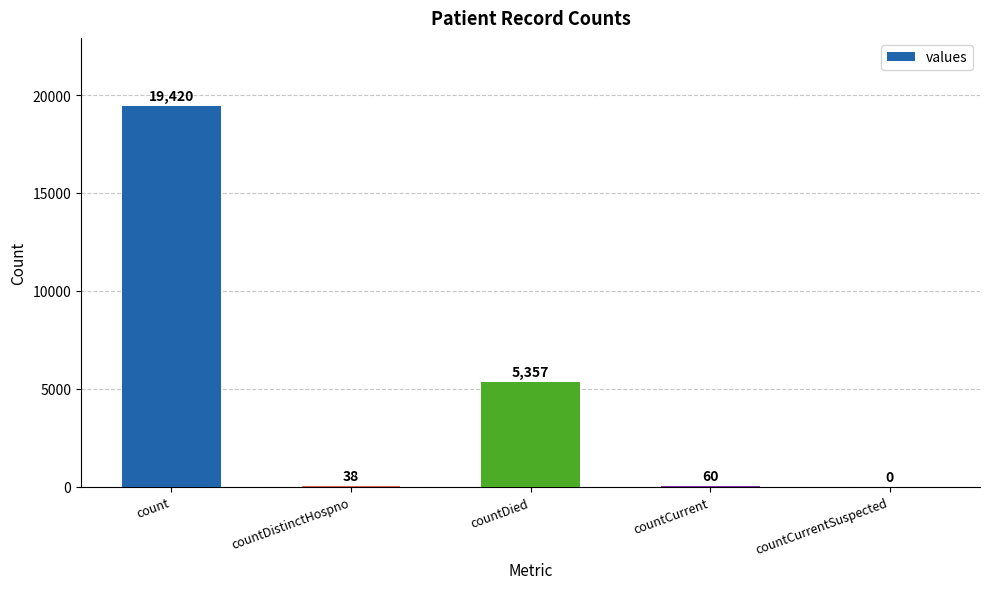

What is the sum of all values?

24875